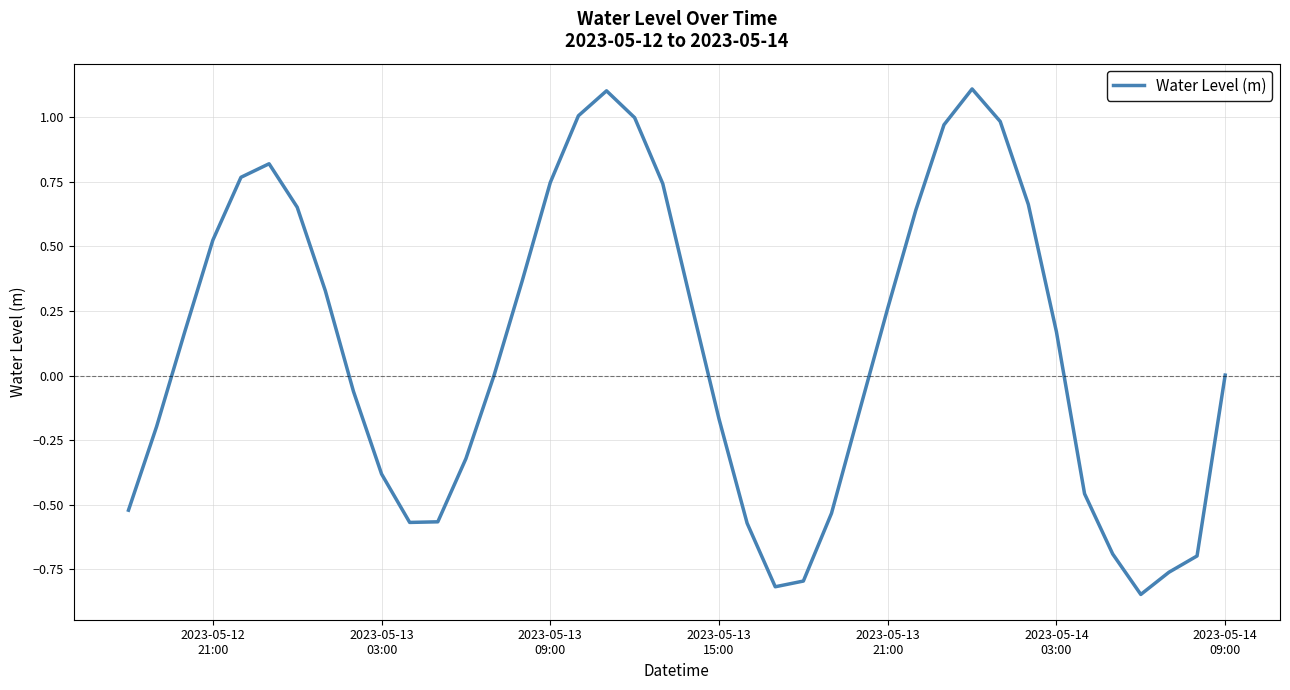

What is the greatest value displayed?

1.1